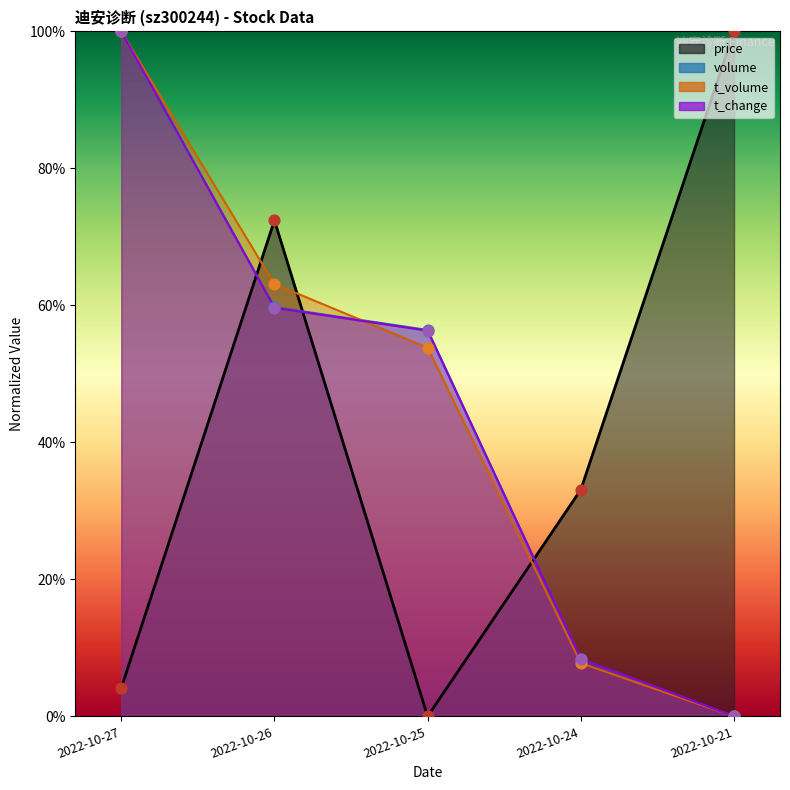

At how many categories does at least one series exceed 0?

5